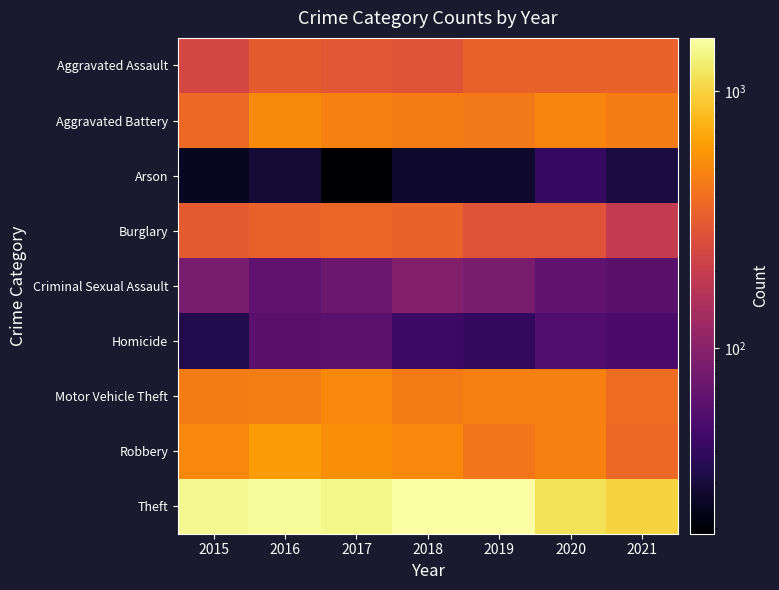

Reading left to right, what are all the values shown in this chart?

Aggravated Assault: 2015=237	2016=313	2017=298	2018=287	2019=341	2020=341	2021=341
Aggravated Battery: 2015=368	2016=517	2017=475	2018=445	2019=433	2020=492	2021=454
Arson: 2015=25	2016=29	2017=19	2018=27	2019=27	2020=41	2021=31
Burglary: 2015=308	2016=334	2017=356	2018=340	2019=283	2020=284	2021=194
Criminal Sexual Assault: 2015=84	2016=65	2017=73	2018=93	2019=84	2020=64	2021=60
Homicide: 2015=34	2016=60	2017=61	2018=44	2019=40	2020=55	2021=51
Motor Vehicle Theft: 2015=449	2016=457	2017=512	2018=446	2019=464	2020=478	2021=386
Robbery: 2015=511	2016=610	2017=534	2018=513	2019=421	2020=479	2021=366
Theft: 2015=1465	2016=1511	2017=1425	2018=1594	2019=1616	2020=1159	2021=996